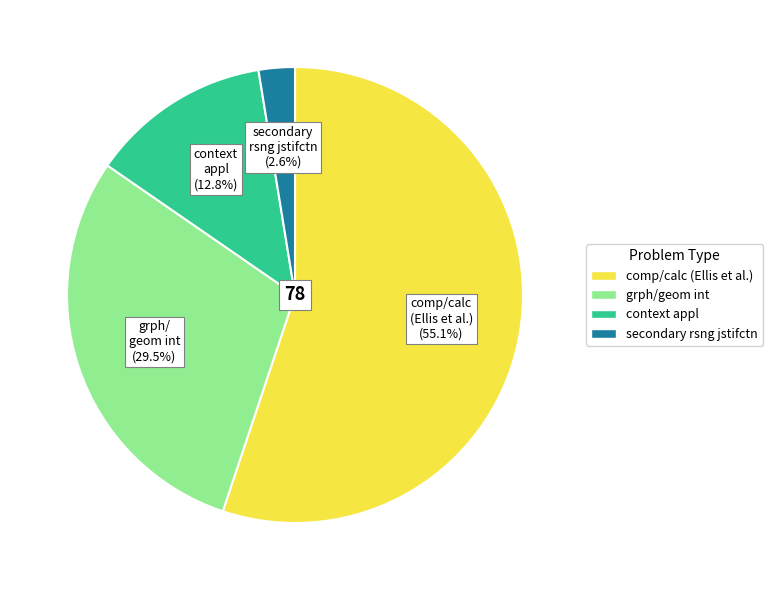

Between context appl and secondary rsng jstifctn, which is larger?

context appl